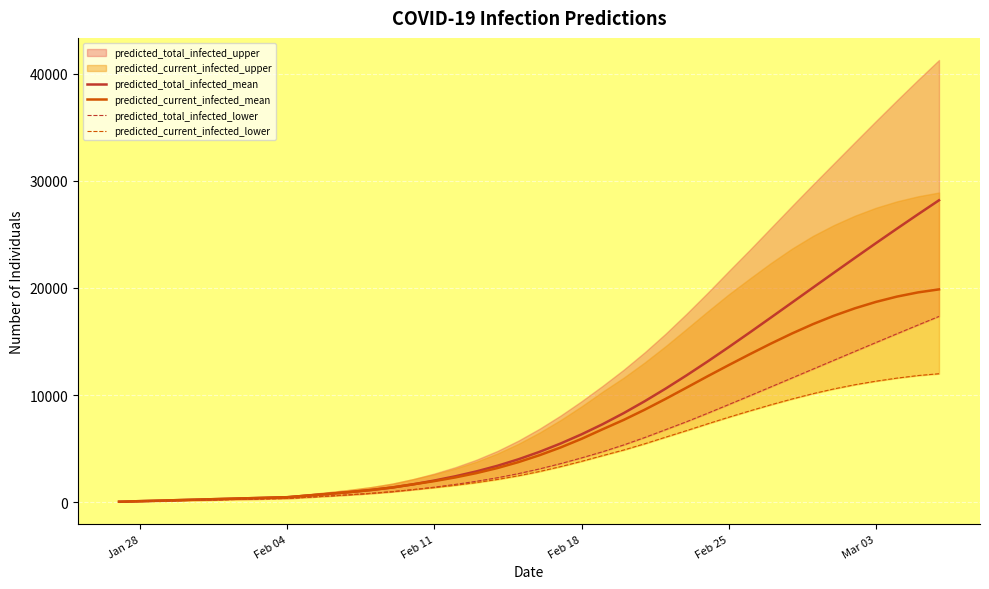

True or false: predicted_current_infected_lower and predicted_total_infected_lower intersect in this chart.

False